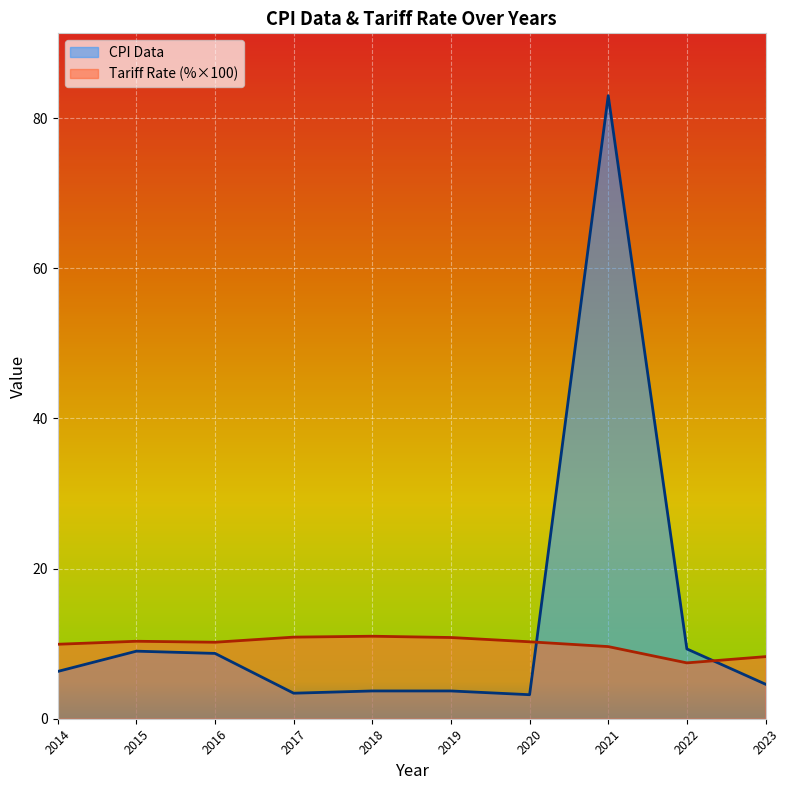

What is the difference between the maximum and minimum values in the CPI Data series?

79.8